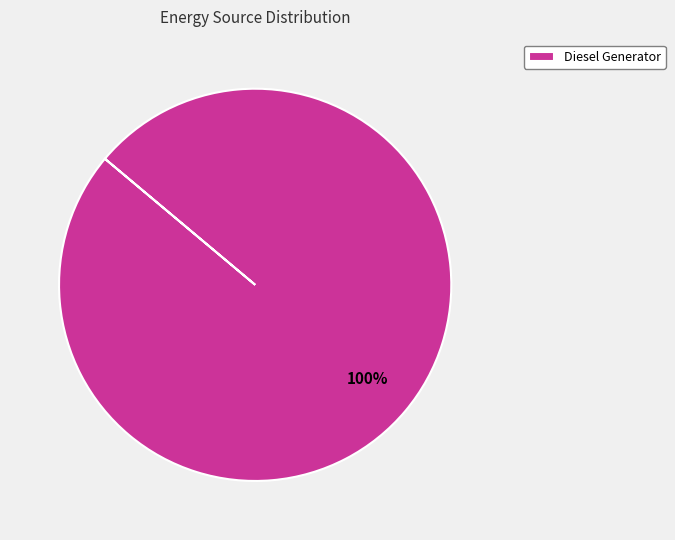

To the nearest percent, what portion does Diesel Generator represent?

100%